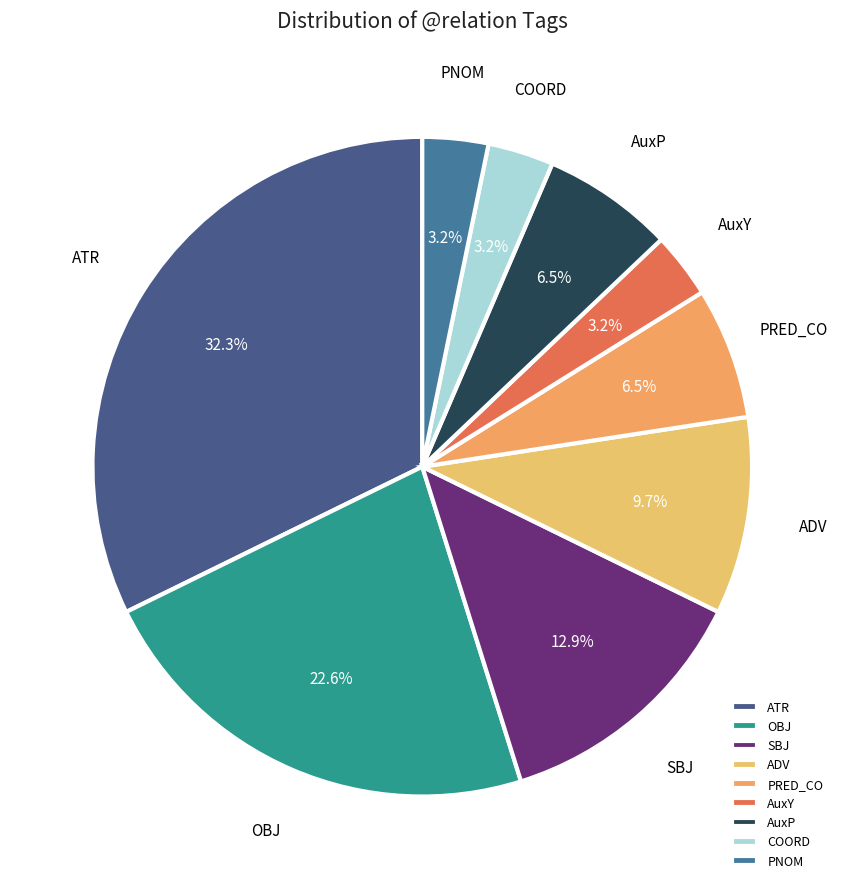

To the nearest percent, what percentage of the pie is PNOM?

3%